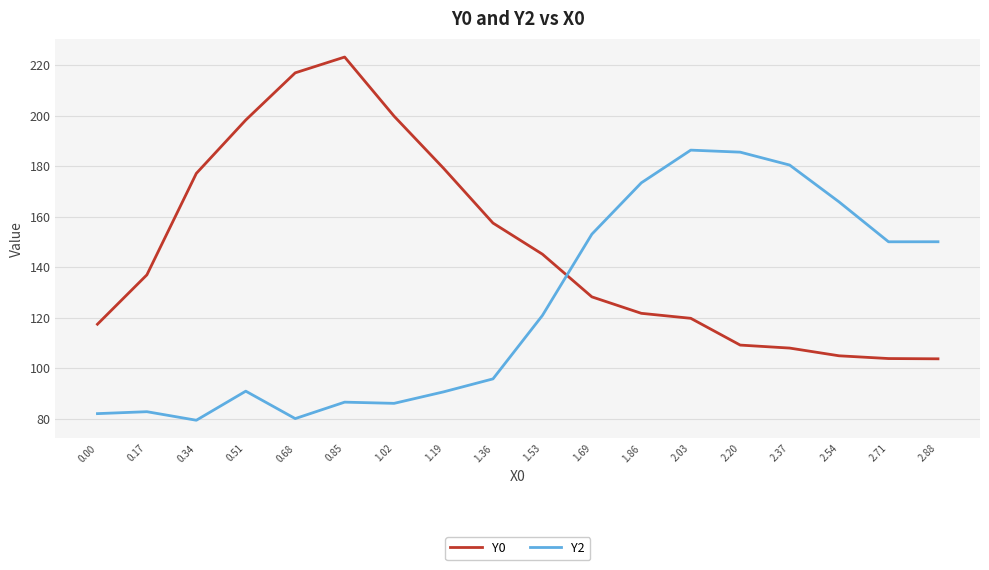

Between 0.68 and 1.36, which series saw the biggest shift?

Y0